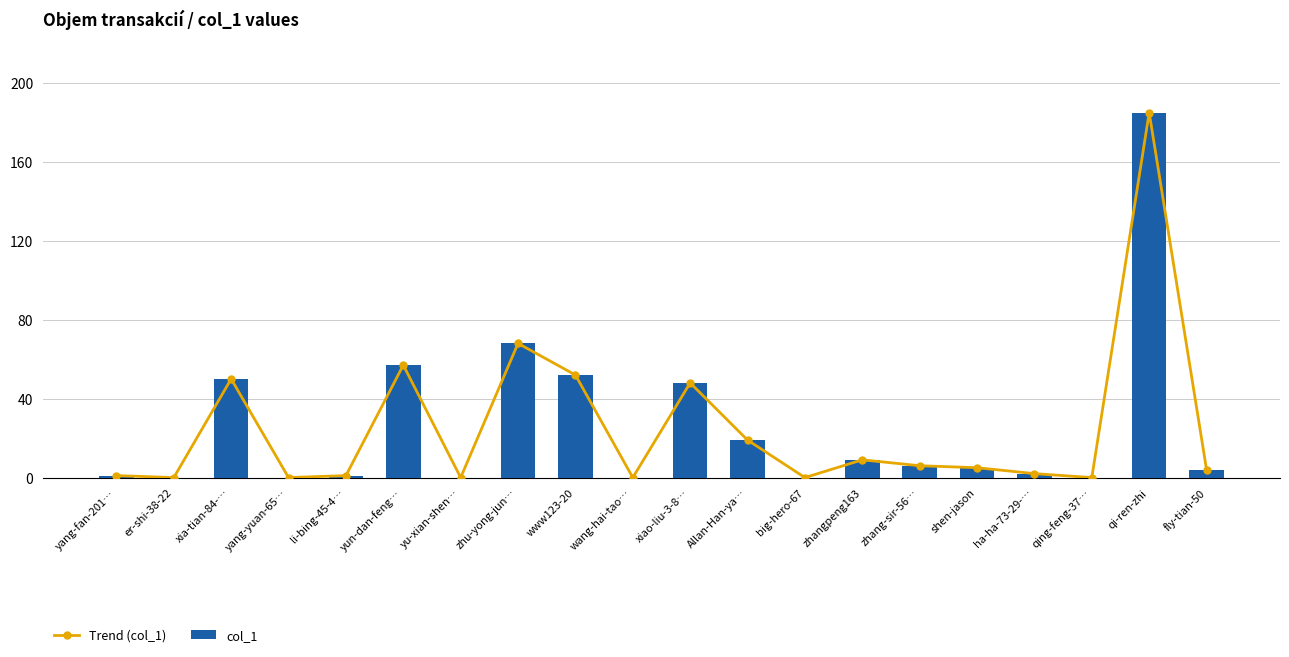

What is the maximum value shown in the chart?

185